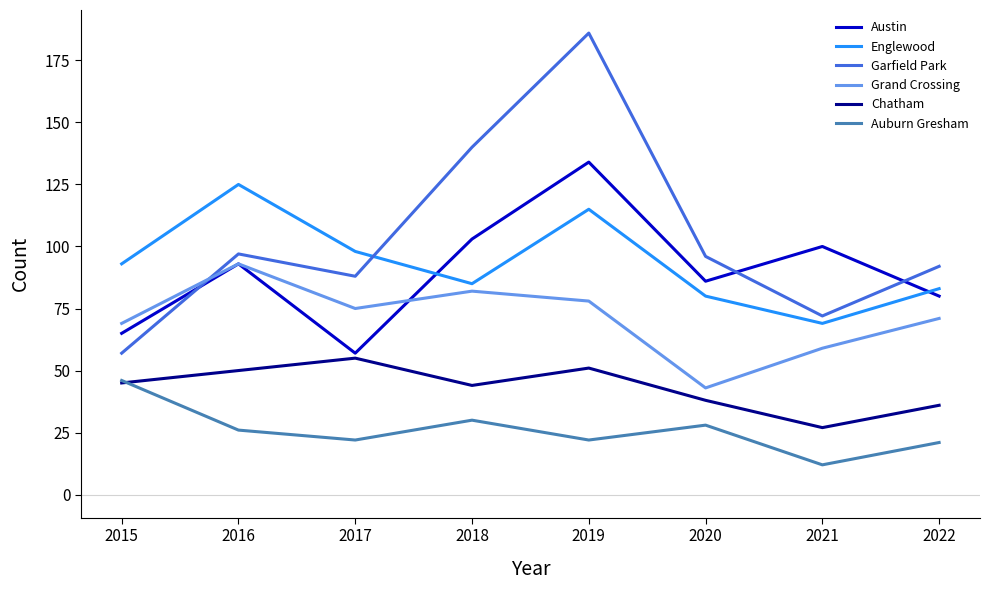

What is the highest value of the Austin series?

134